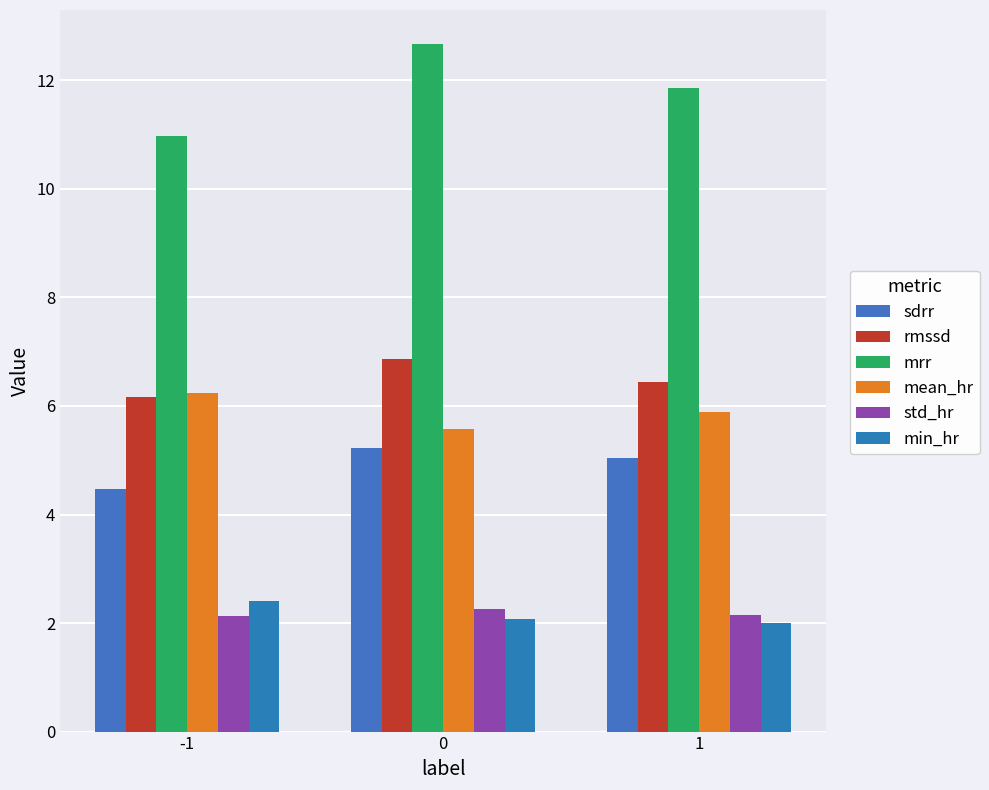

How many data points in sdrr are above 5?

2